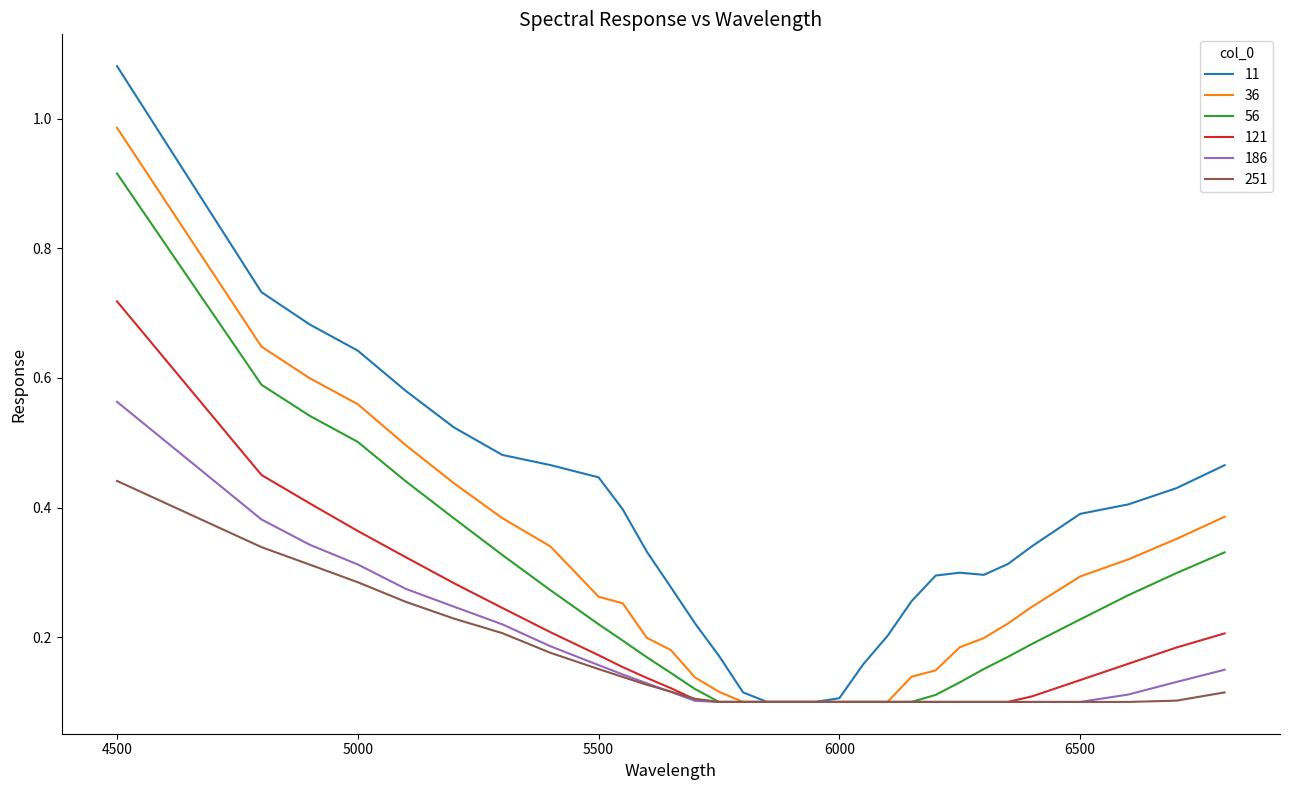

How many distinct data groups are displayed?

6